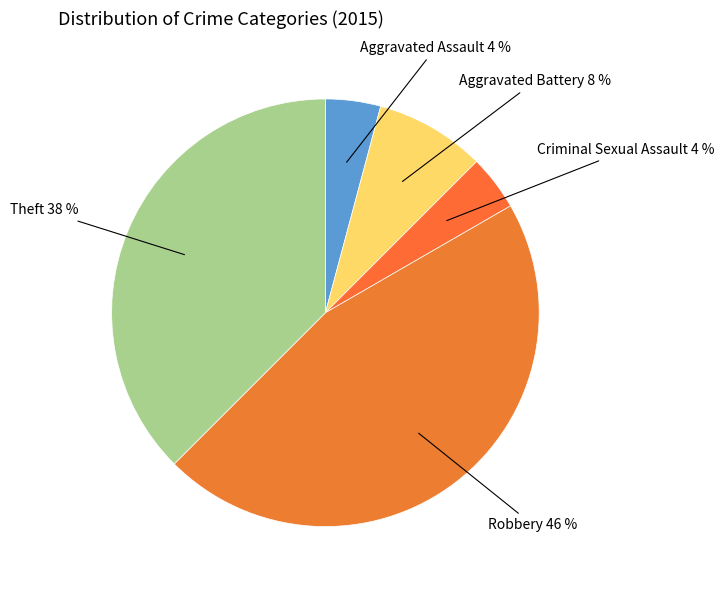

Which slice is the largest?

Robbery